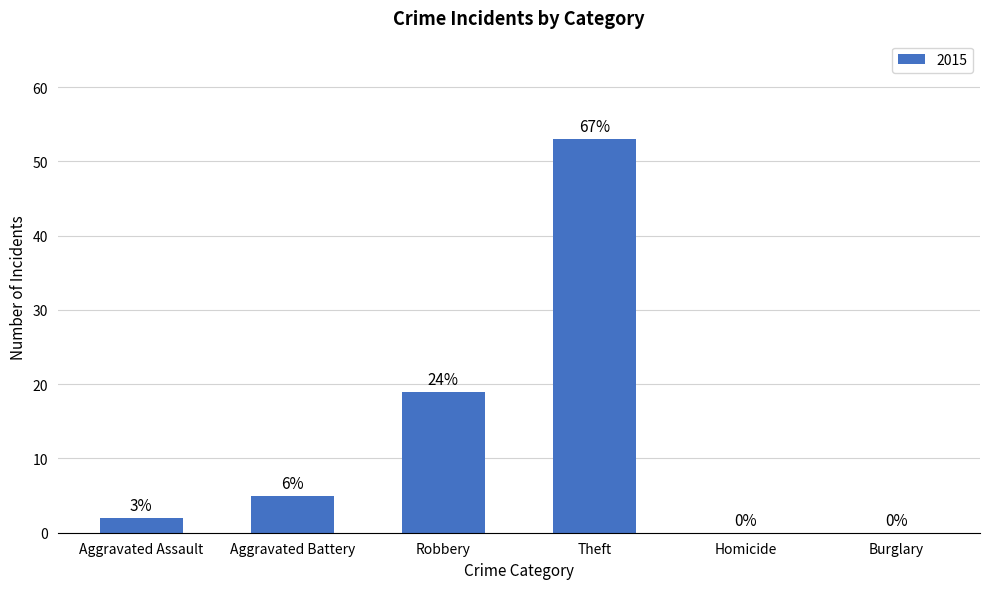

Are the bars horizontal?

No